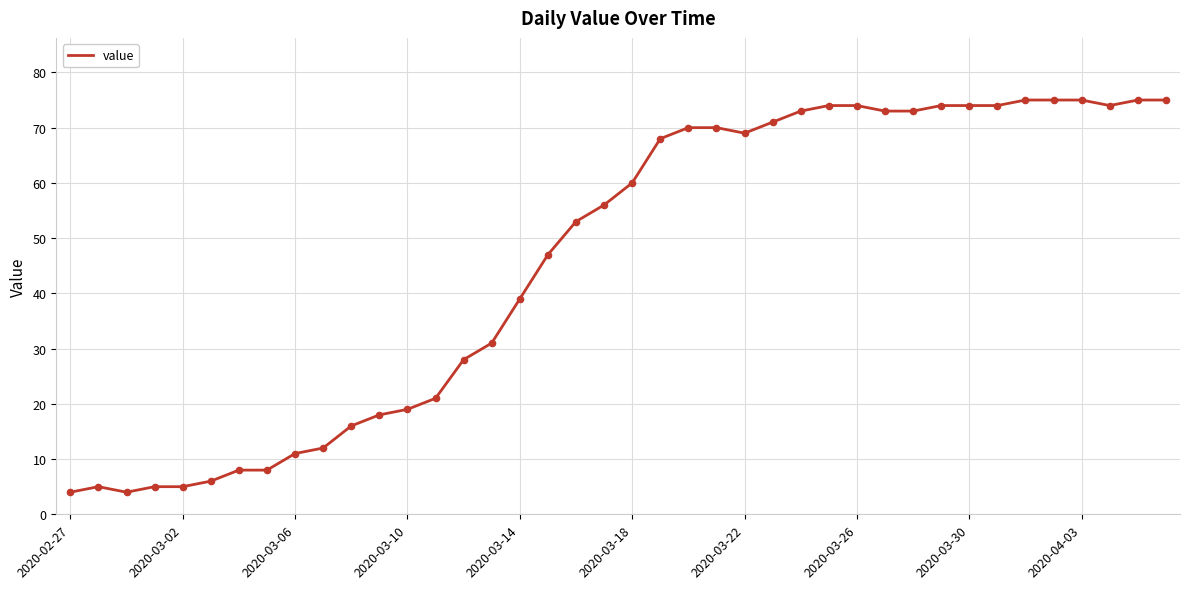

What is the difference between the maximum and minimum values?

71